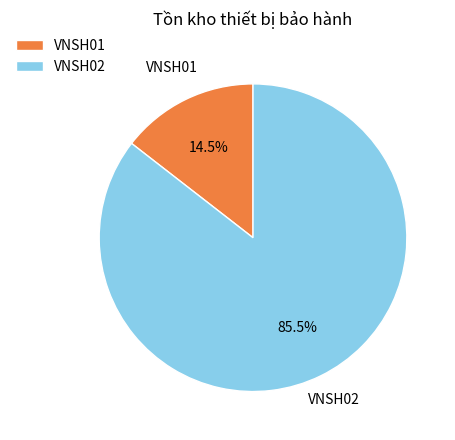

To the nearest percent, what is the average slice percentage?

50%